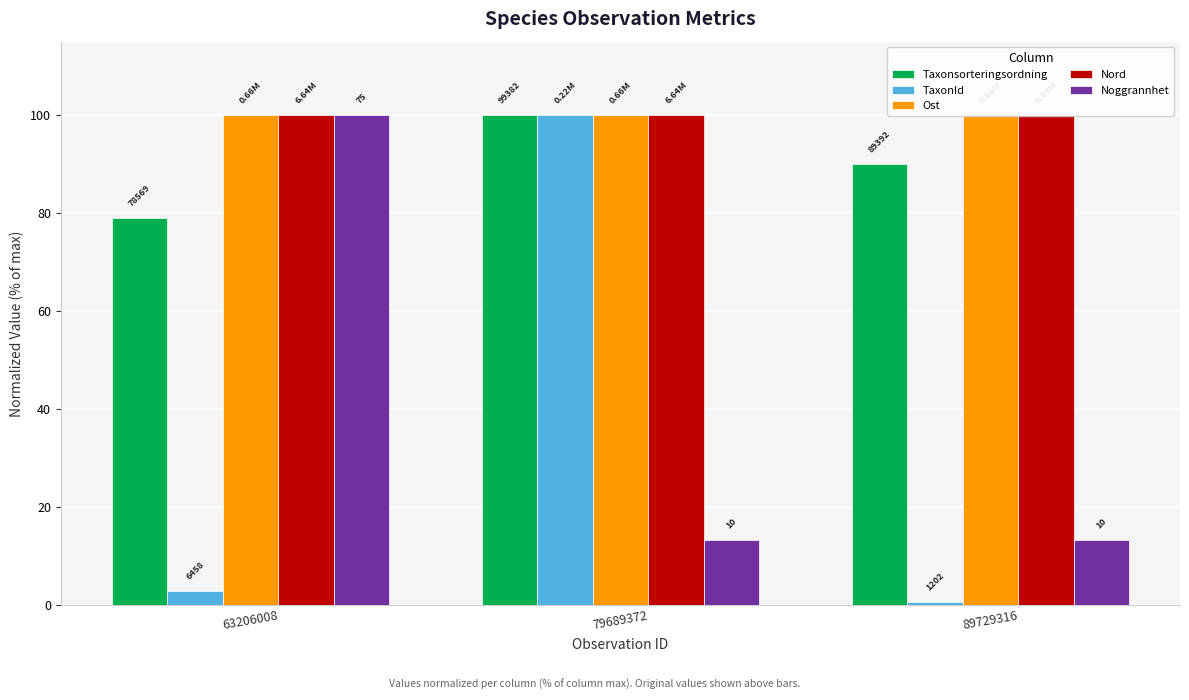

At which label does Noggrannhet reach its peak?

63206008